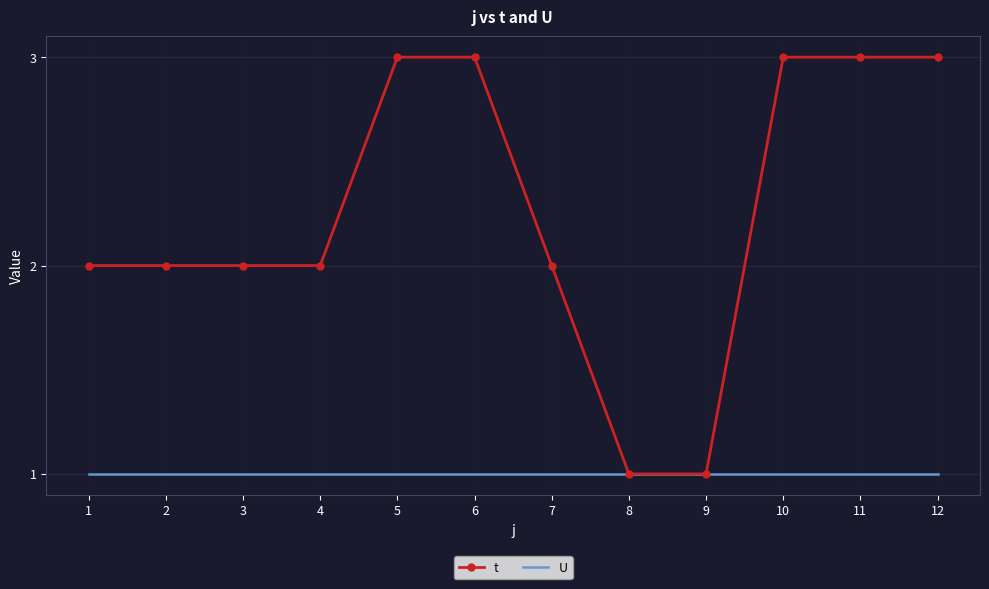

List the series in order of their overall mean, lowest first.

U, t